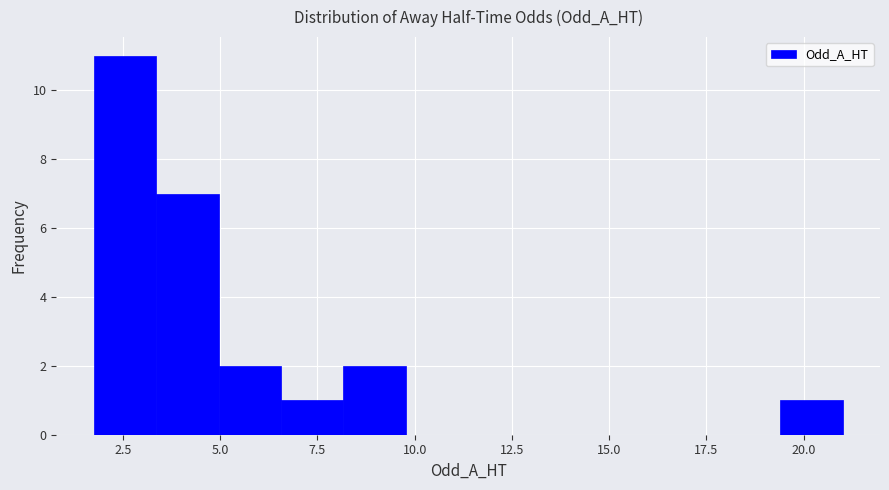

Around what value on the x-axis is the tallest bar? Give the approximate position of its centre, as read against the axis.

2.5